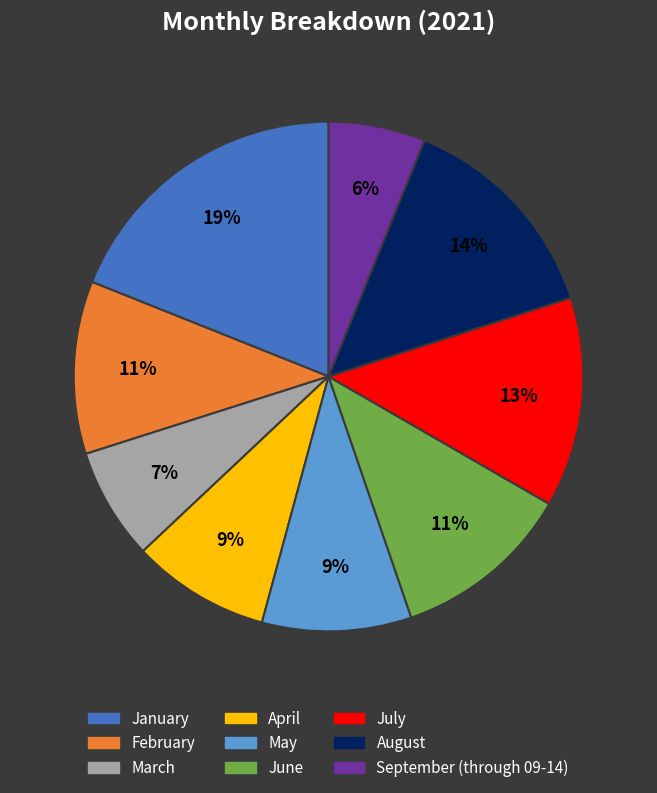

Do September (through 09-14) and August together represent more than half of the pie?

No